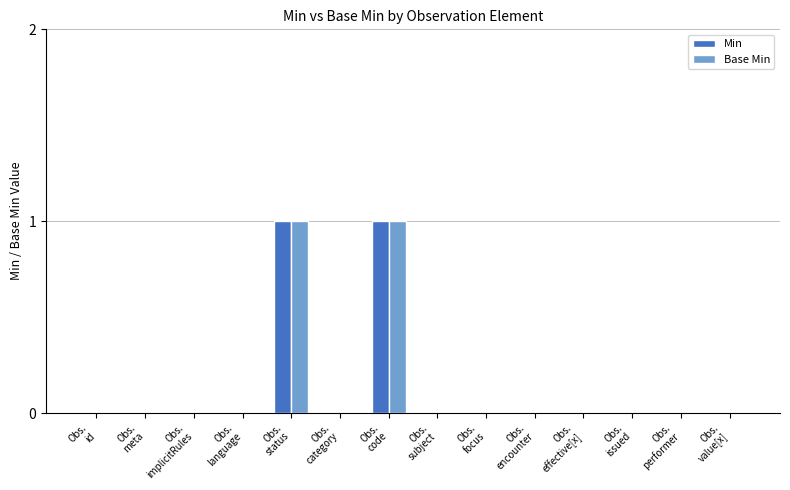

Reading left to right, extract all data points from this chart.

Min: 0	0	0	0	1	0	1	0	0	0	0	0	0	0
Base Min: 0	0	0	0	1	0	1	0	0	0	0	0	0	0